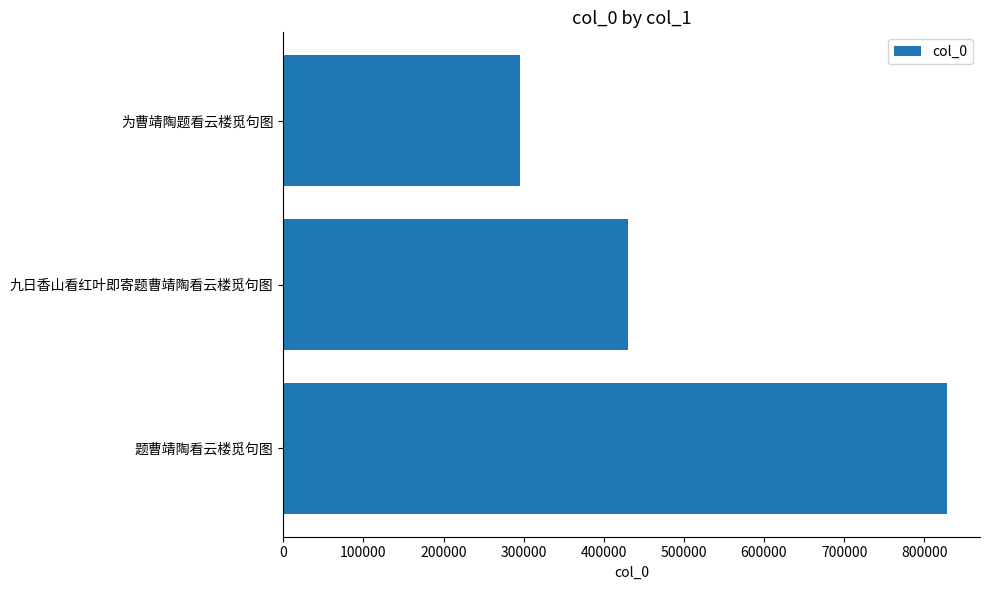

The value at 九日香山看红叶即寄题曹靖陶看云楼觅句图 is 429910. True or false?

True